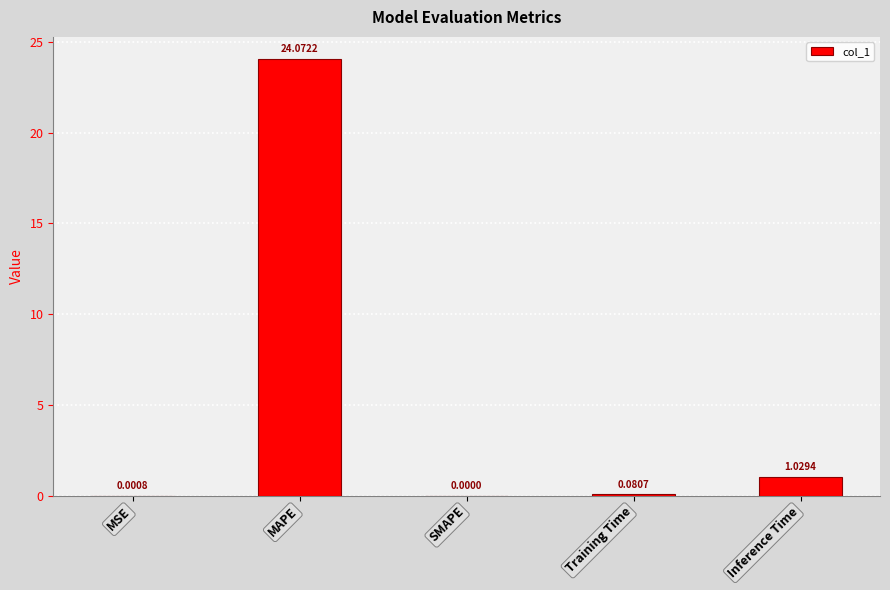

At which category does the chart reach its peak across all series?

MAPE